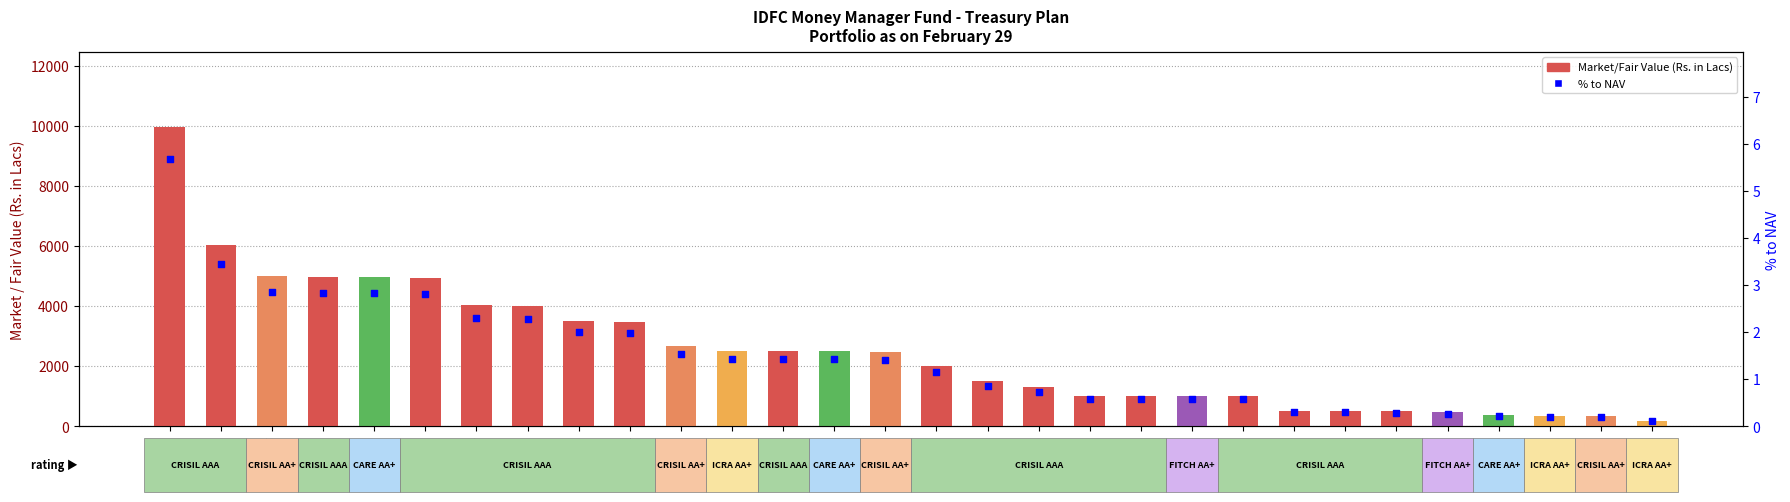

What are all the series names shown in the legend?

Market/Fair Value (Rs. in Lacs), % to NAV